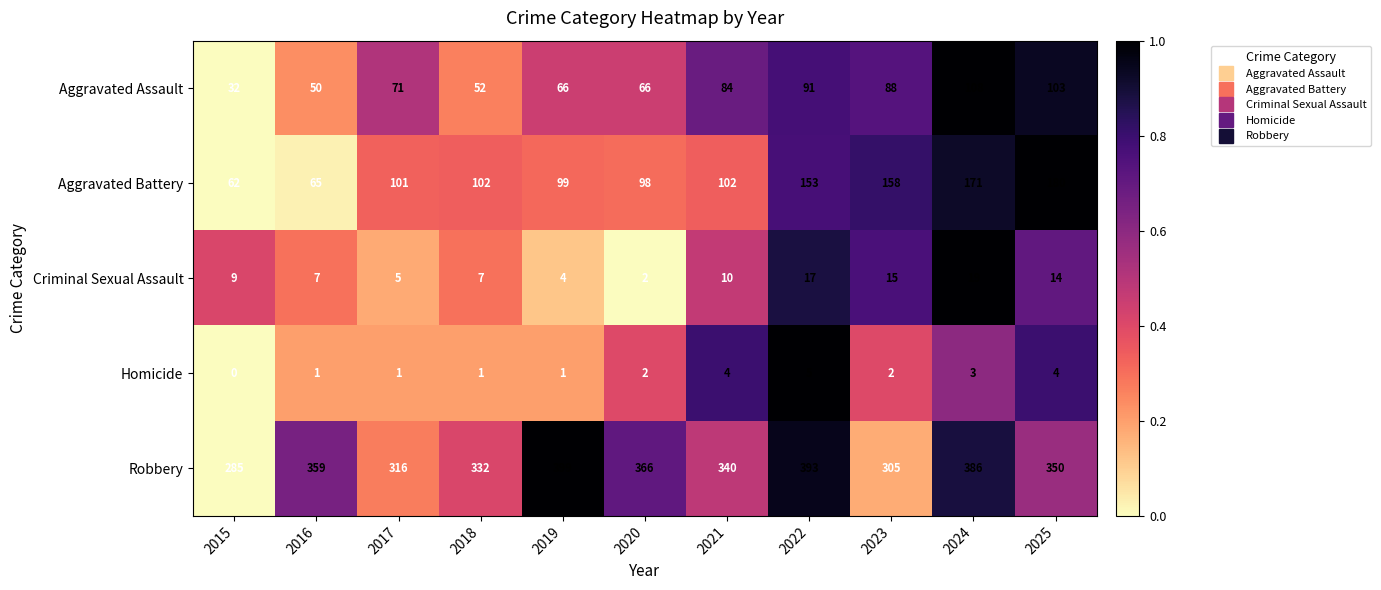

What is the total value across all series at 2024?

687